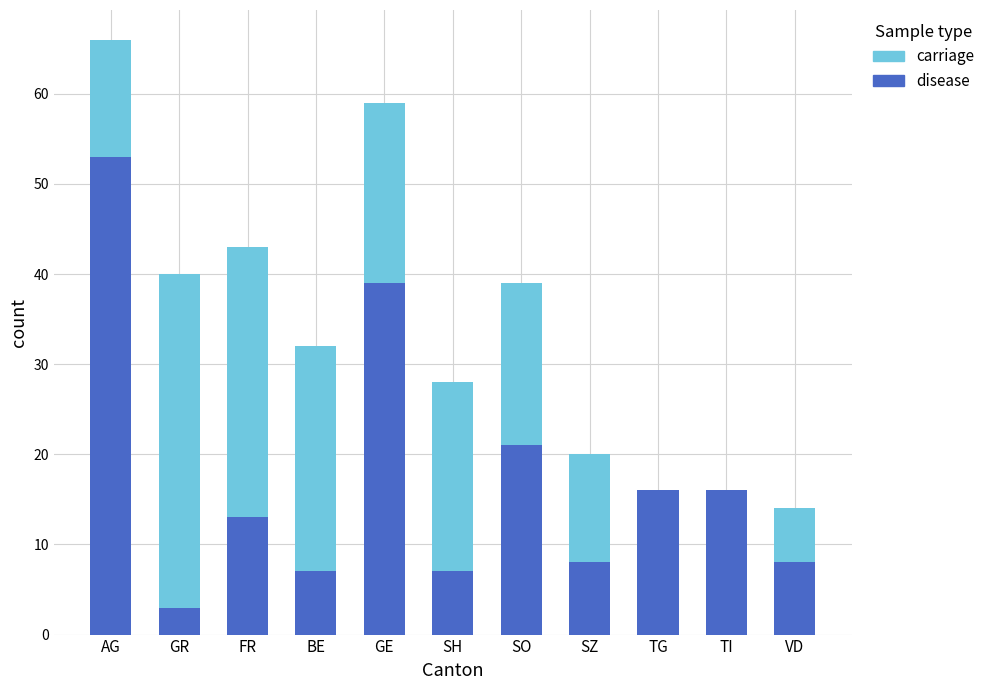

Are the bars grouped side by side (vs. stacked)?

No